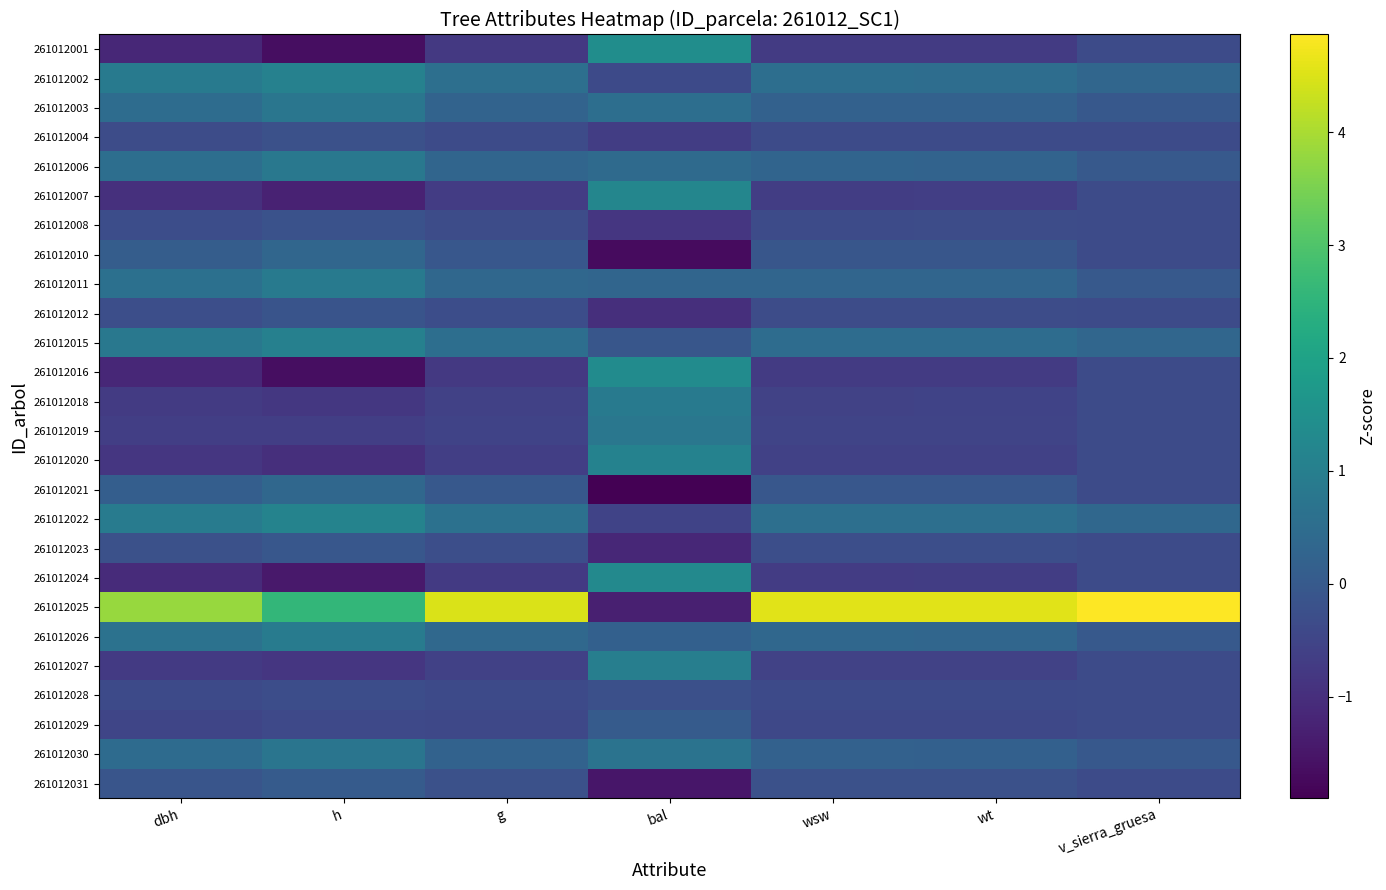

What is the spread (max minus min) of values at bal?

3.3